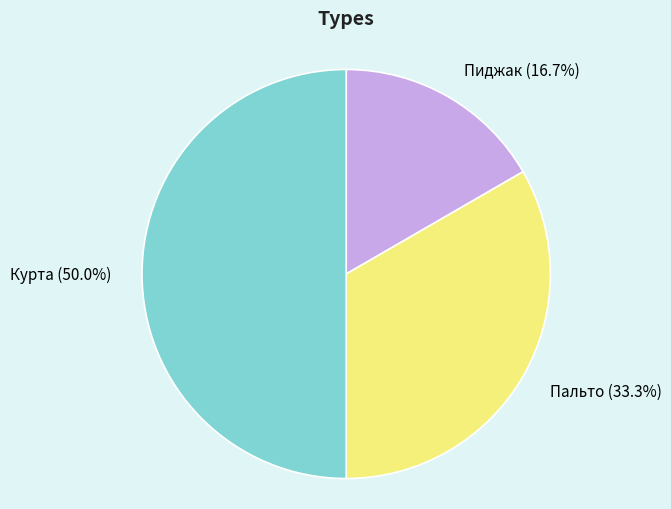

How much of the chart is everything except Пальто?

66.7%